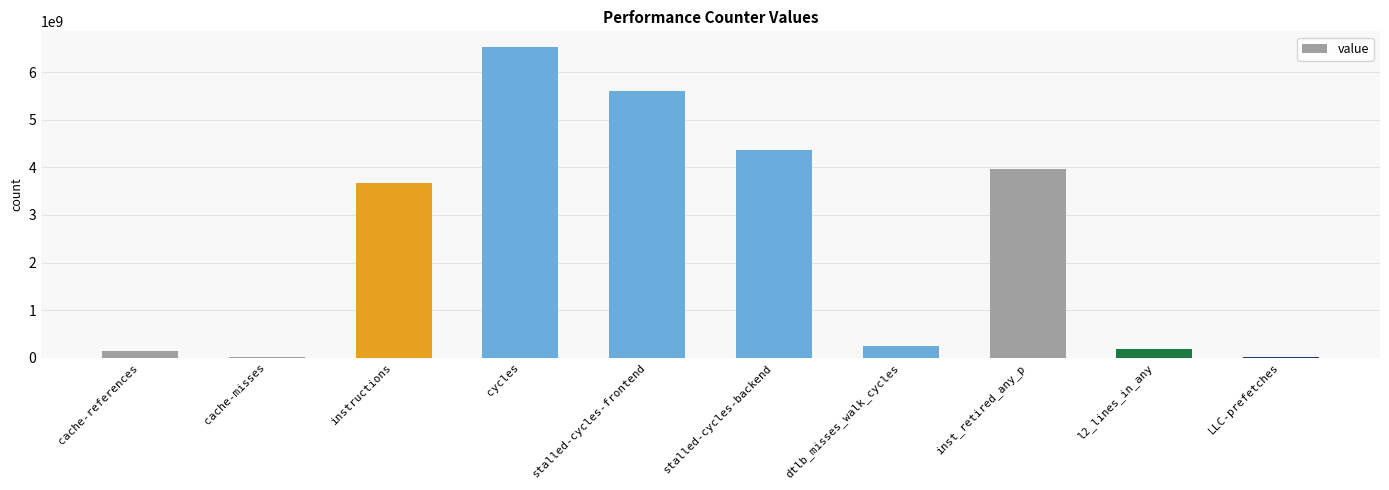

Which category has the highest value across all series?

cycles